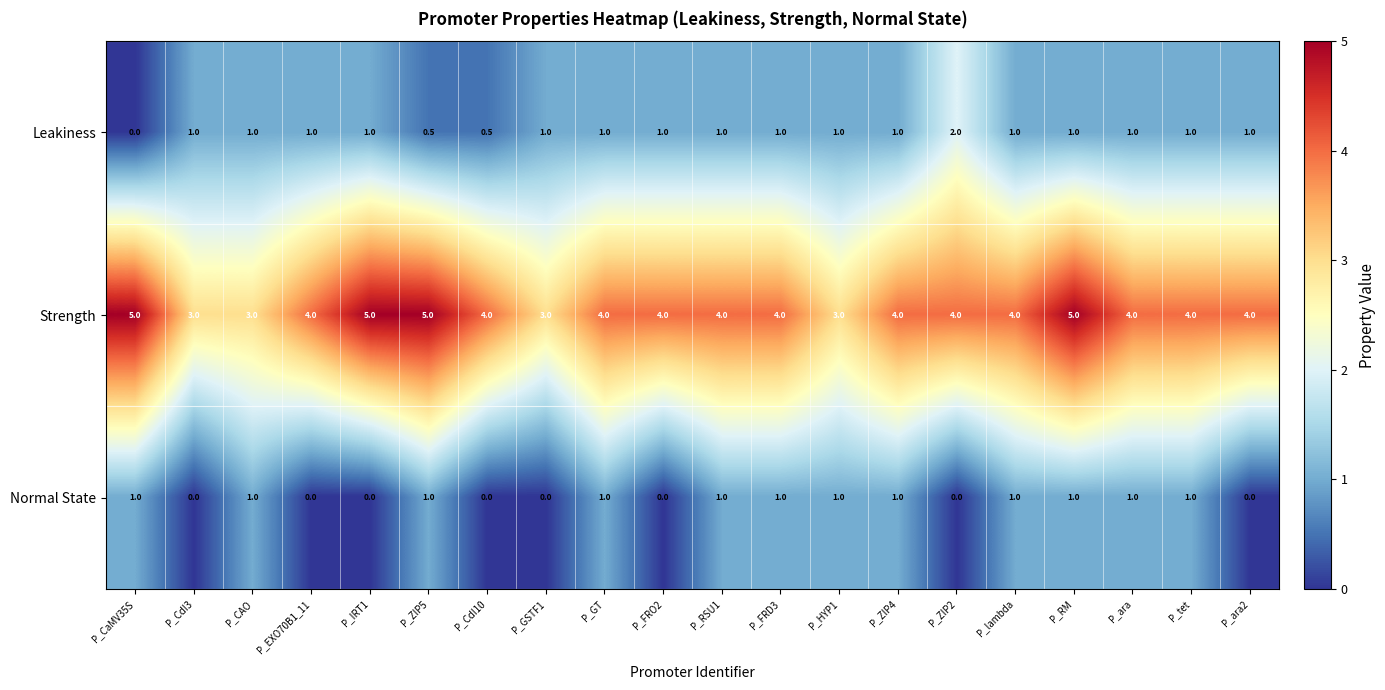

The Strength series shows 4.0 at P_RSU1. True or false?

True